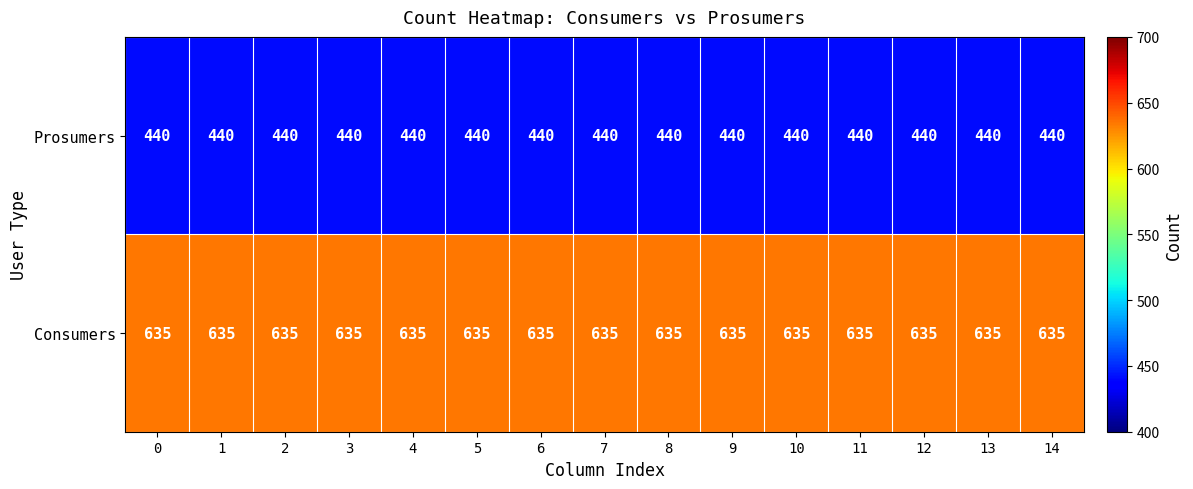

The Consumers series shows 1070 at 5. True or false?

False